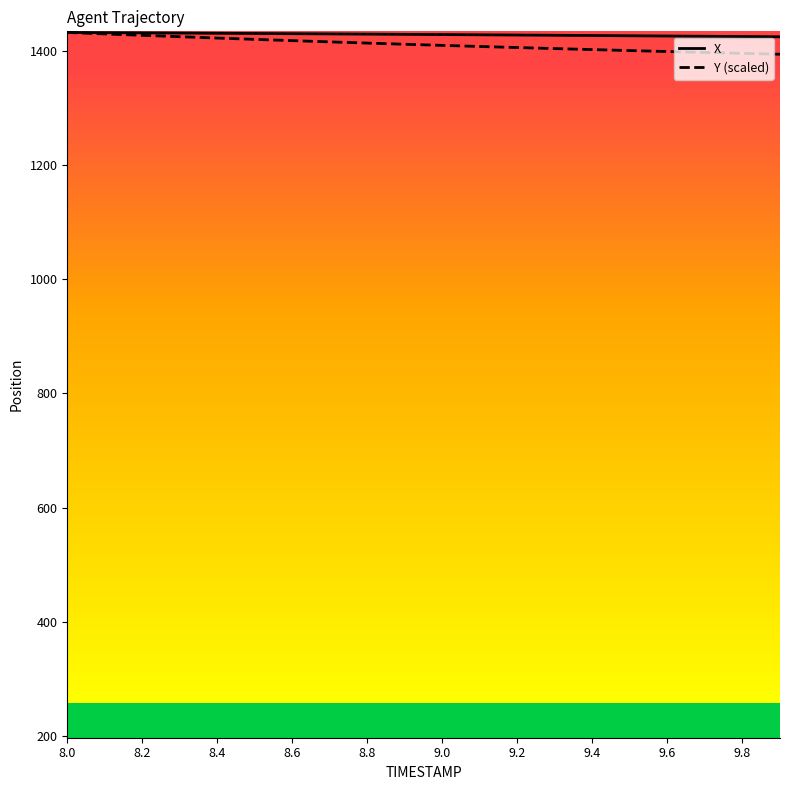

Is this an area chart (filled region under the line)?

No